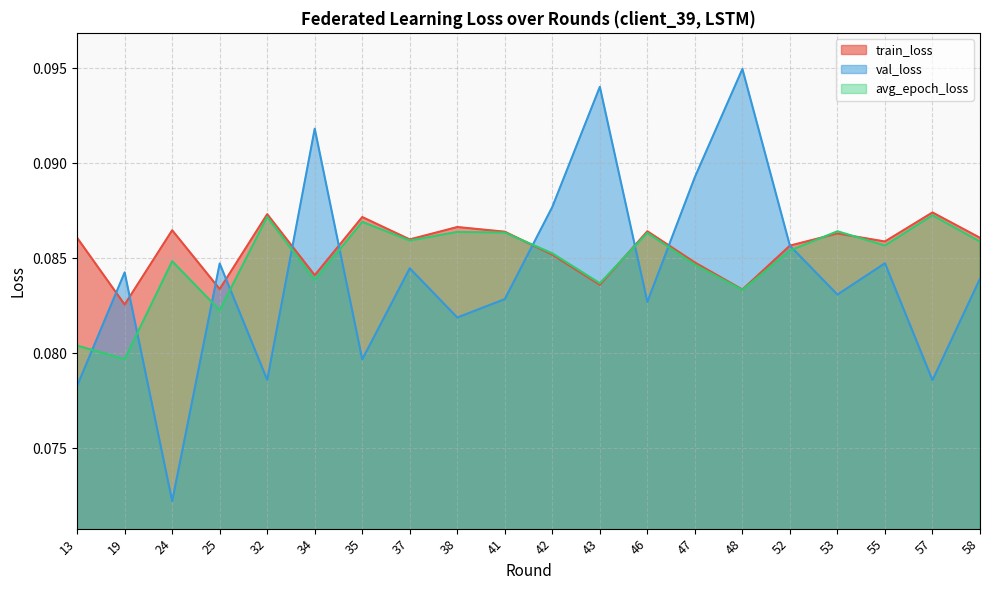

Reading left to right, list all the values displayed in this chart.

train_loss: 13=0.1	19=0.1	24=0.1	25=0.1	32=0.1	34=0.1	35=0.1	37=0.1	38=0.1	41=0.1	42=0.1	43=0.1	46=0.1	47=0.1	48=0.1	52=0.1	53=0.1	55=0.1	57=0.1	58=0.1
val_loss: 13=0.1	19=0.1	24=0.1	25=0.1	32=0.1	34=0.1	35=0.1	37=0.1	38=0.1	41=0.1	42=0.1	43=0.1	46=0.1	47=0.1	48=0.1	52=0.1	53=0.1	55=0.1	57=0.1	58=0.1
avg_epoch_loss: 13=0.1	19=0.1	24=0.1	25=0.1	32=0.1	34=0.1	35=0.1	37=0.1	38=0.1	41=0.1	42=0.1	43=0.1	46=0.1	47=0.1	48=0.1	52=0.1	53=0.1	55=0.1	57=0.1	58=0.1